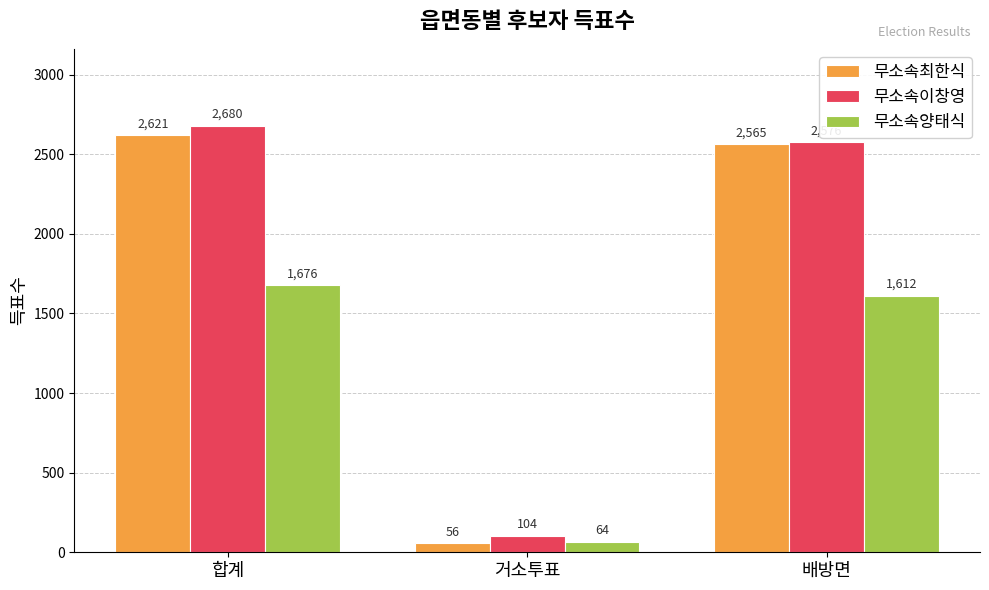

Are the bars horizontal?

No